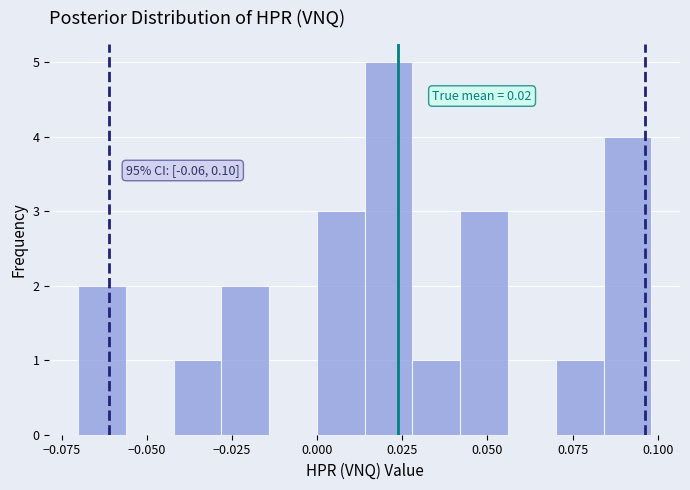

Read against the x-axis, roughly where is the centre of the tallest bar?

0.020